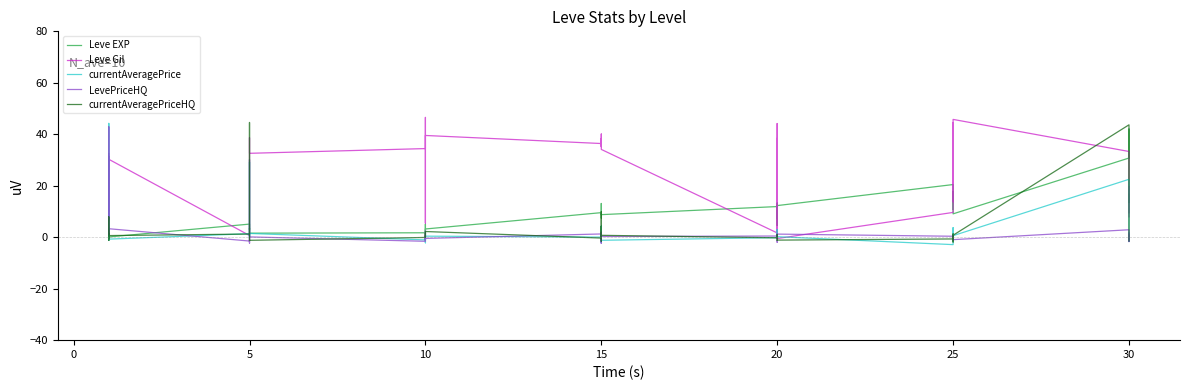

Rank the series by their maximum value, from highest to lowest.

Leve Gil, currentAveragePriceHQ, currentAveragePrice, LevePriceHQ, Leve EXP